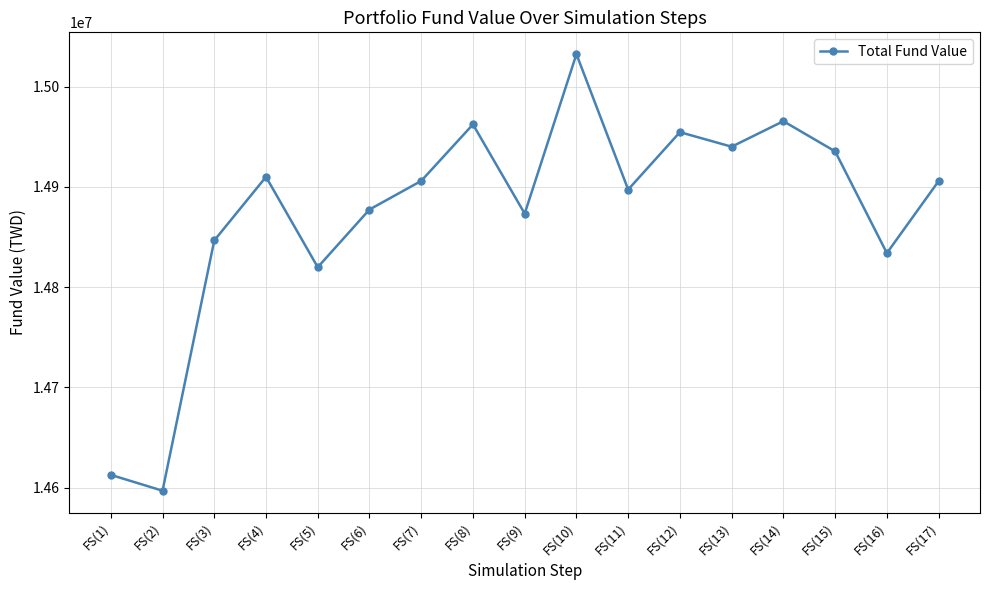

What position from the right is FS(5)?

13